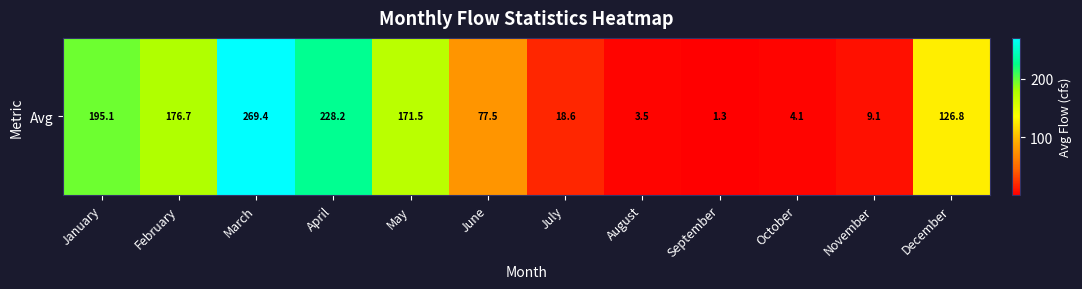

Count the number of data series in this chart.

1